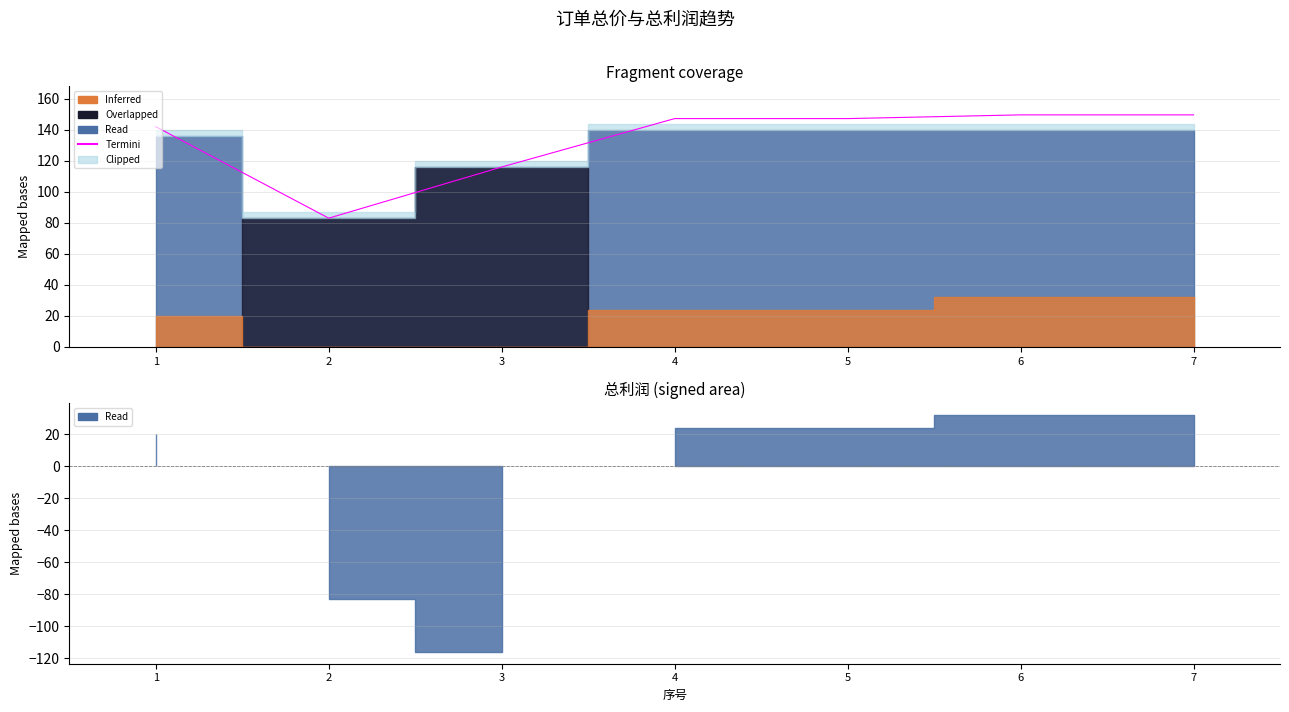

What is the value of the 3rd point from the left?

116.0